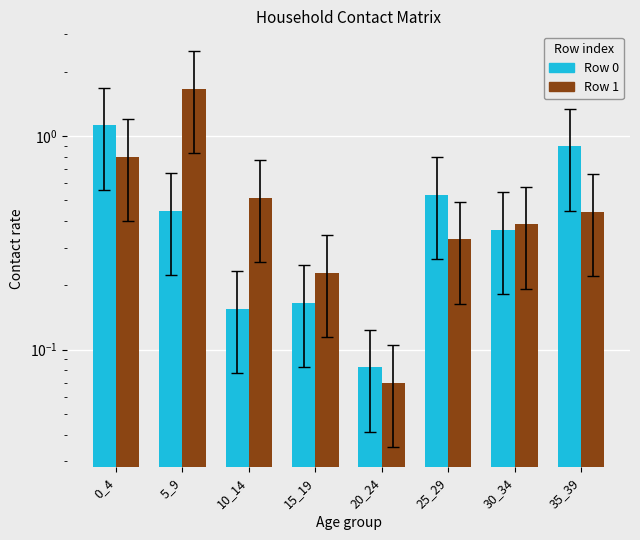

Which series has the largest range (max minus min)?

Row 1